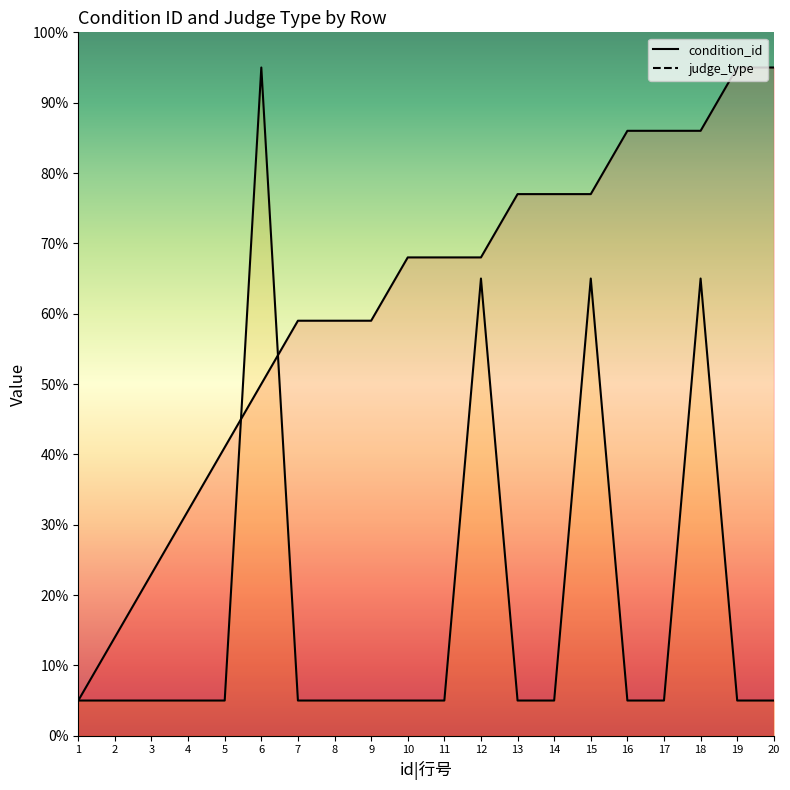

What is the difference between the highest and lowest values at 11?

6.3